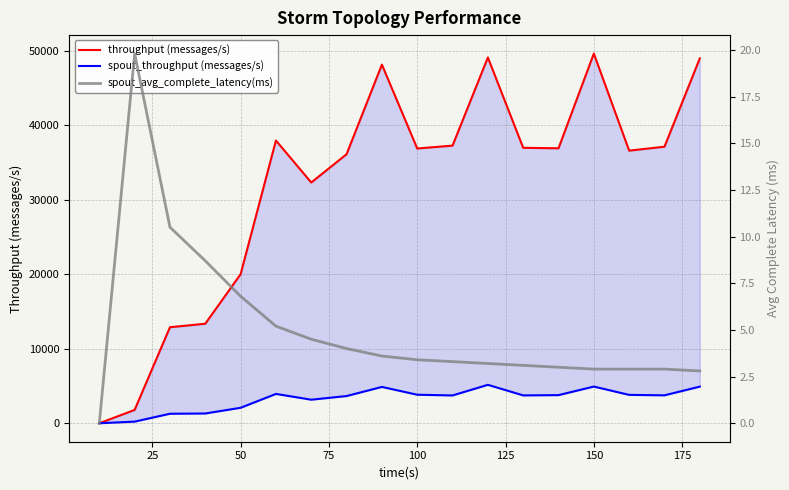

How many lines are shown in the chart?

3